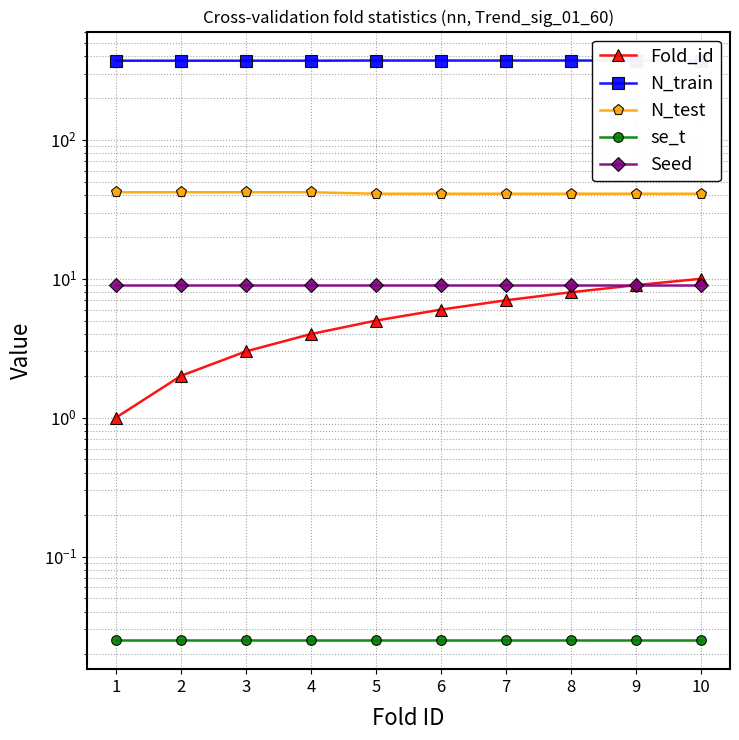

What are all the series names shown in the legend?

Fold_id, N_train, N_test, se_t, Seed